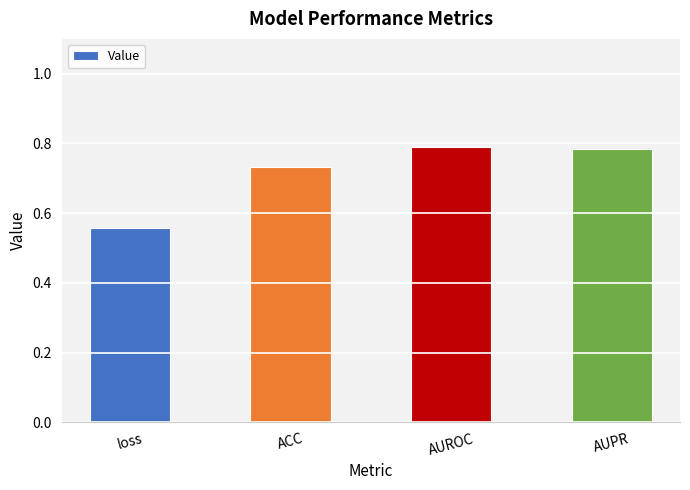

What is the sum of all values?

2.9